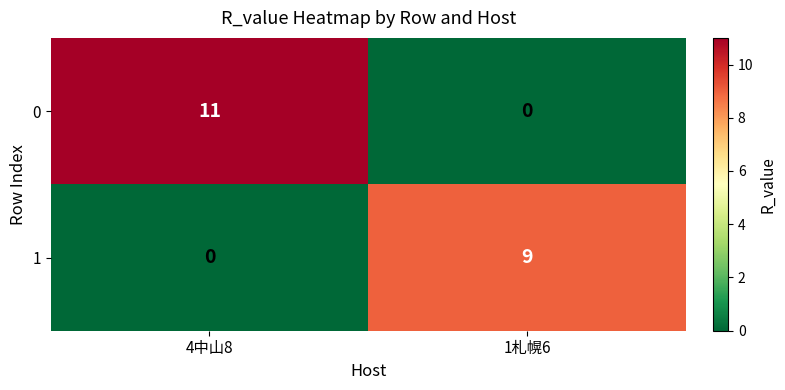

The 1 series shows 0 at 4中山8. True or false?

True